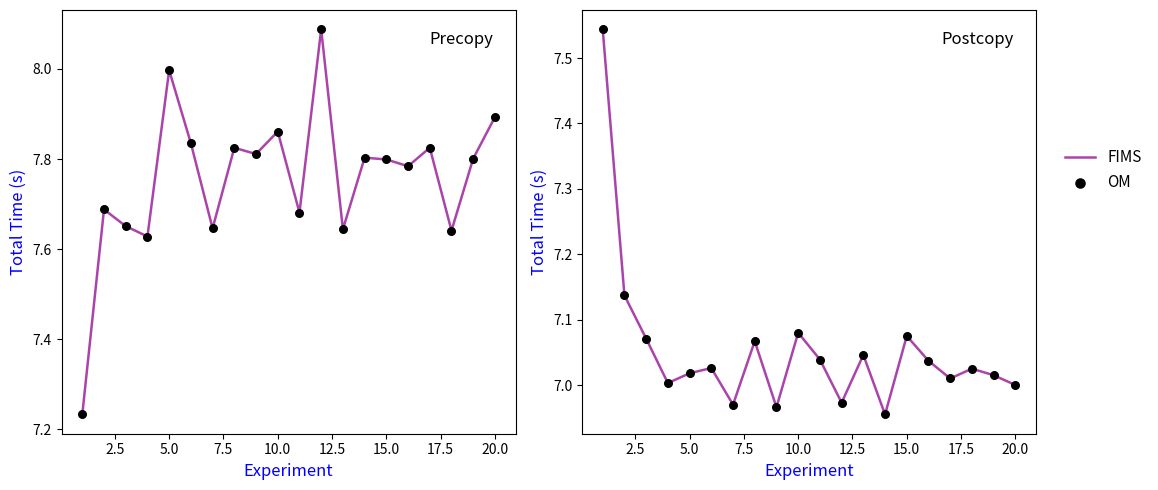

Which series contains the highest Y value?

FIMS